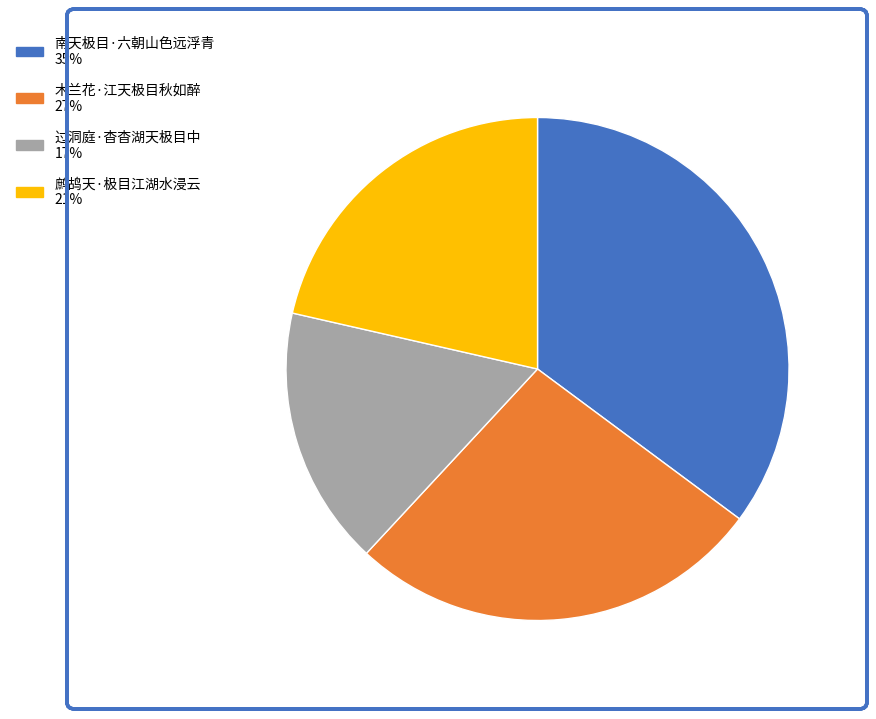

Rank the categories by value from highest to lowest.

南天极目·六朝山色远浮青, 木兰花·江天极目秋如醉, 鹧鸪天·极目江湖水浸云, 过洞庭·杳杳湖天极目中